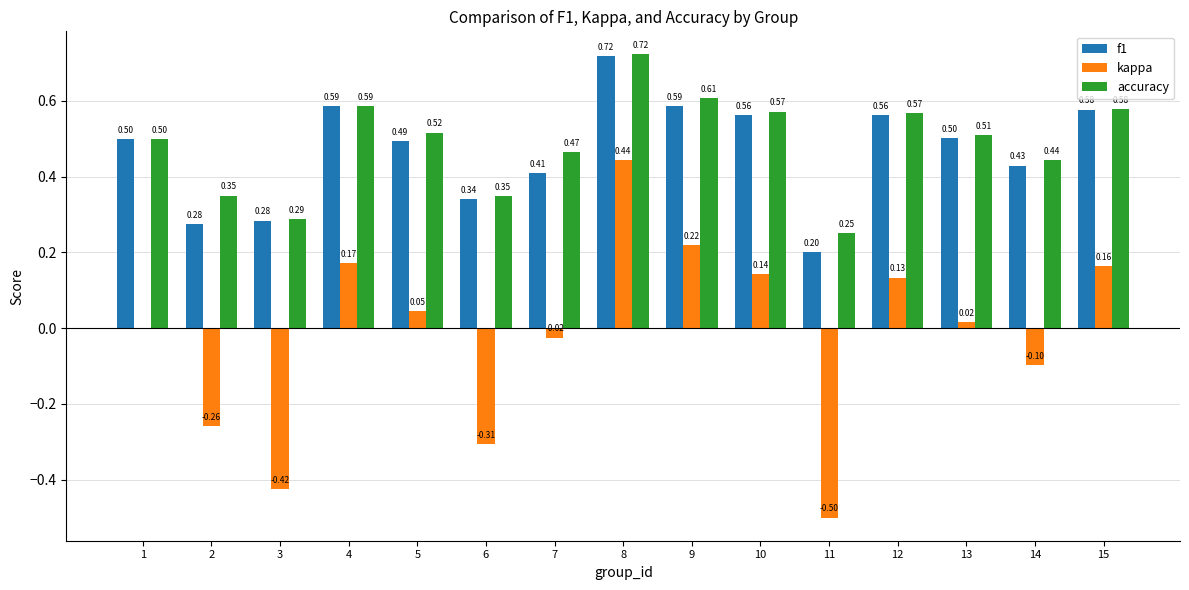

Which series has the largest range (max minus min)?

kappa